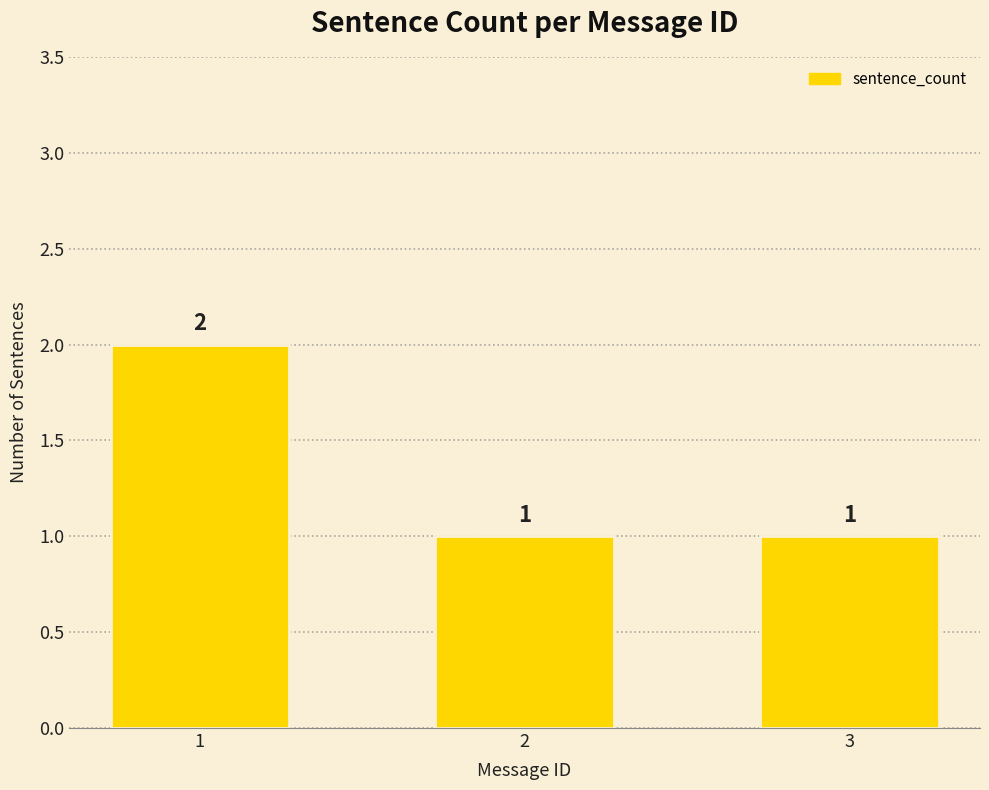

Count the values in the range 1 to 2.

3